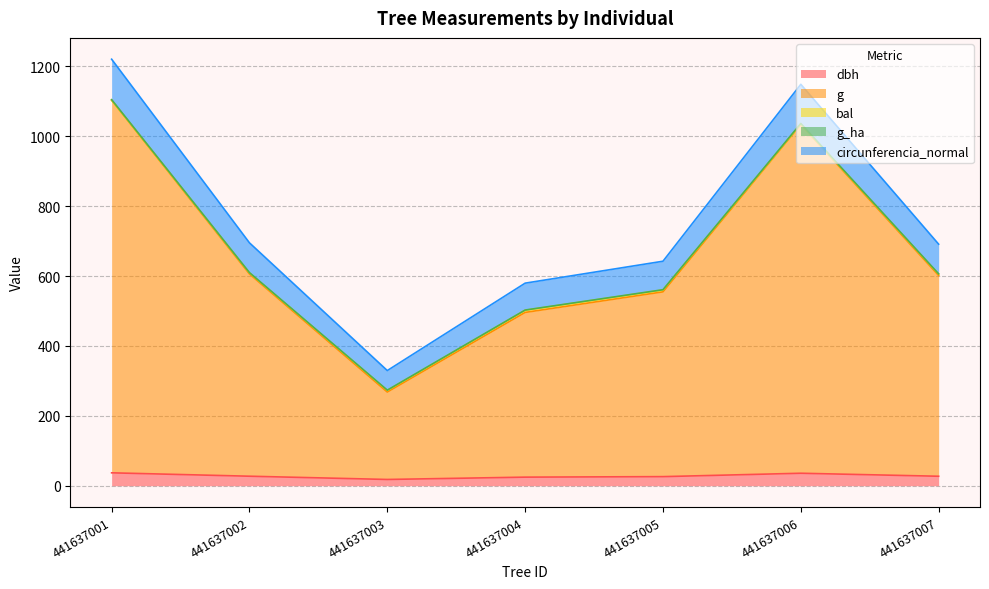

True or false: g and dbh intersect in this chart.

False